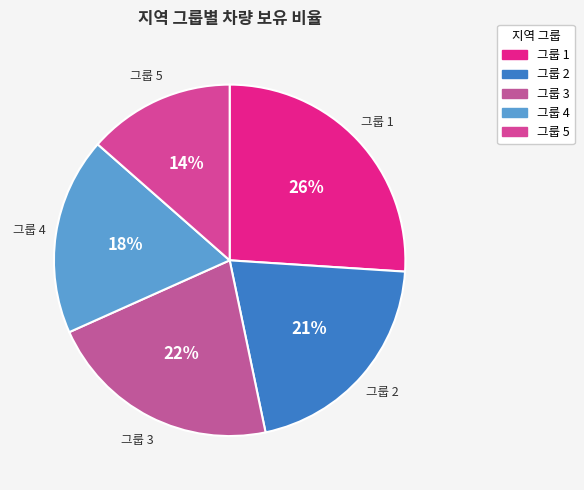

How many slices are in this pie chart?

5